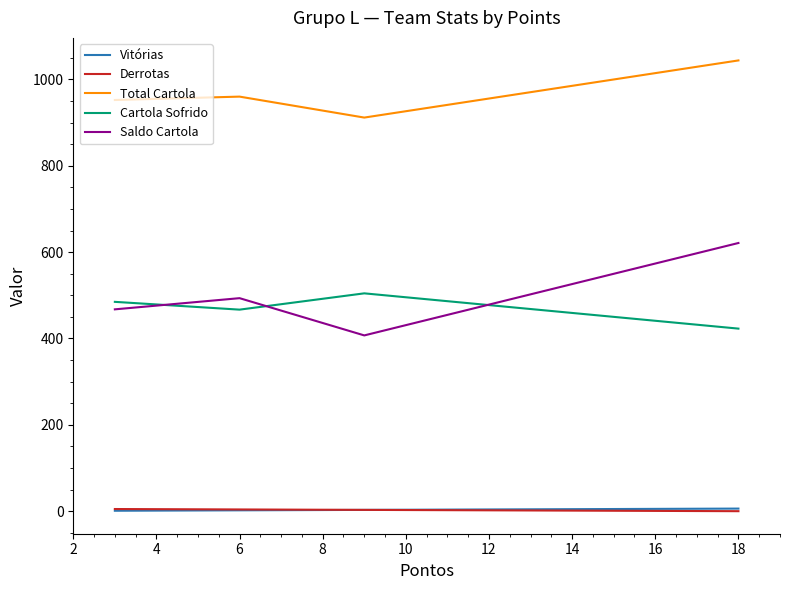

How many distinct data groups are displayed?

5